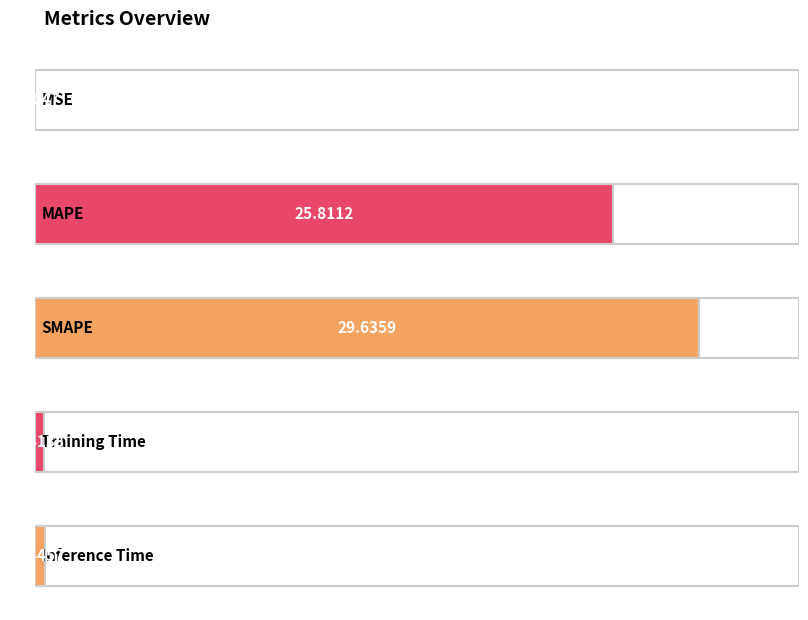

What is the label of the 2nd bar from the right?

Training Time